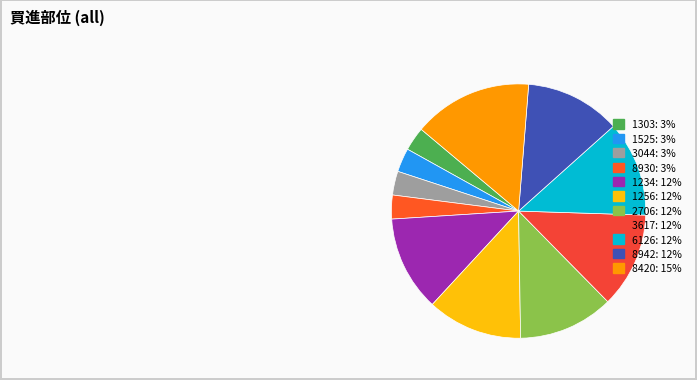

What is the smallest slice in the pie chart?

1303